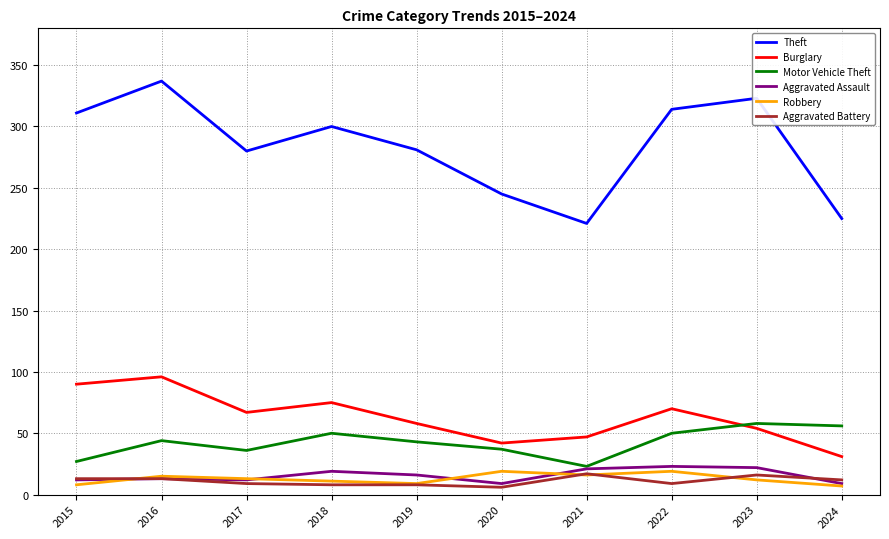

How many lines are shown in the chart?

6